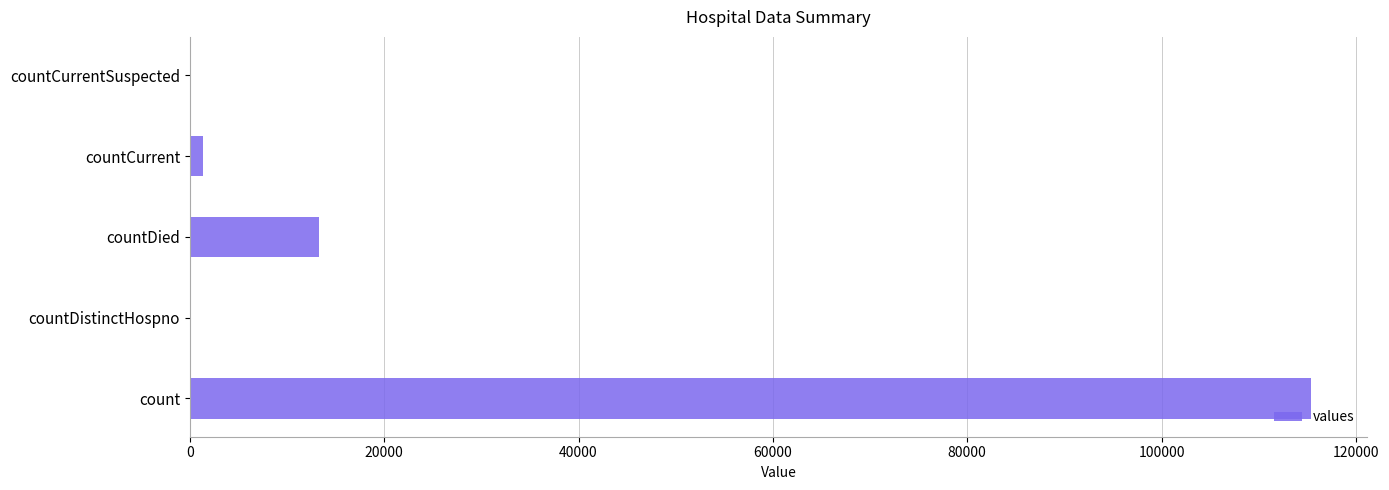

Reading bottom to top, transcribe all the data shown in this chart.

count=115379	countDistinctHospno=0	countDied=13343	countCurrent=1383	countCurrentSuspected=0